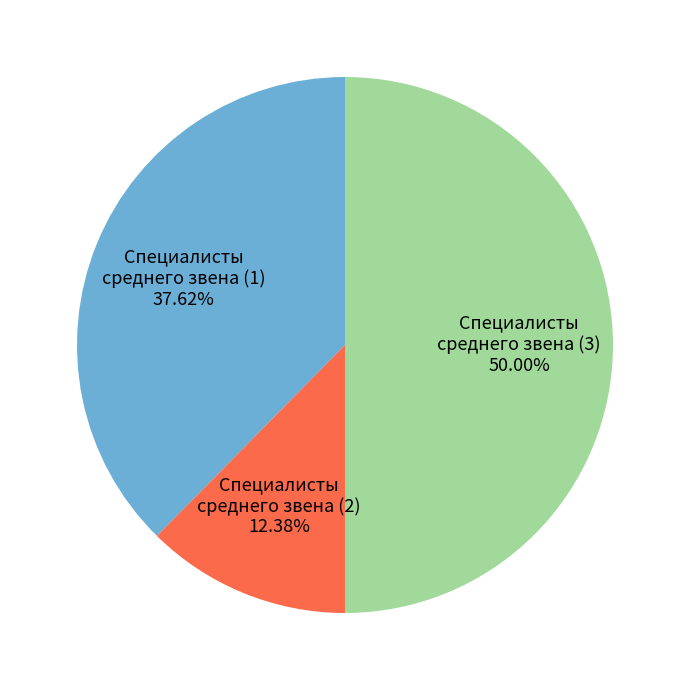

Which category has the biggest portion of the pie?

Специалисты среднего звена (3)